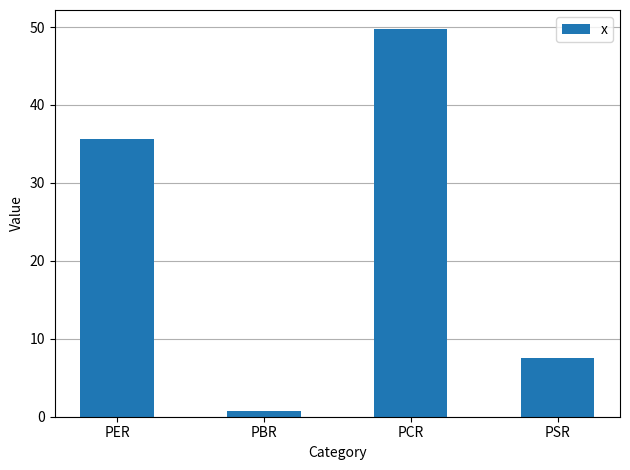

Count the number of values greater than 35.

2